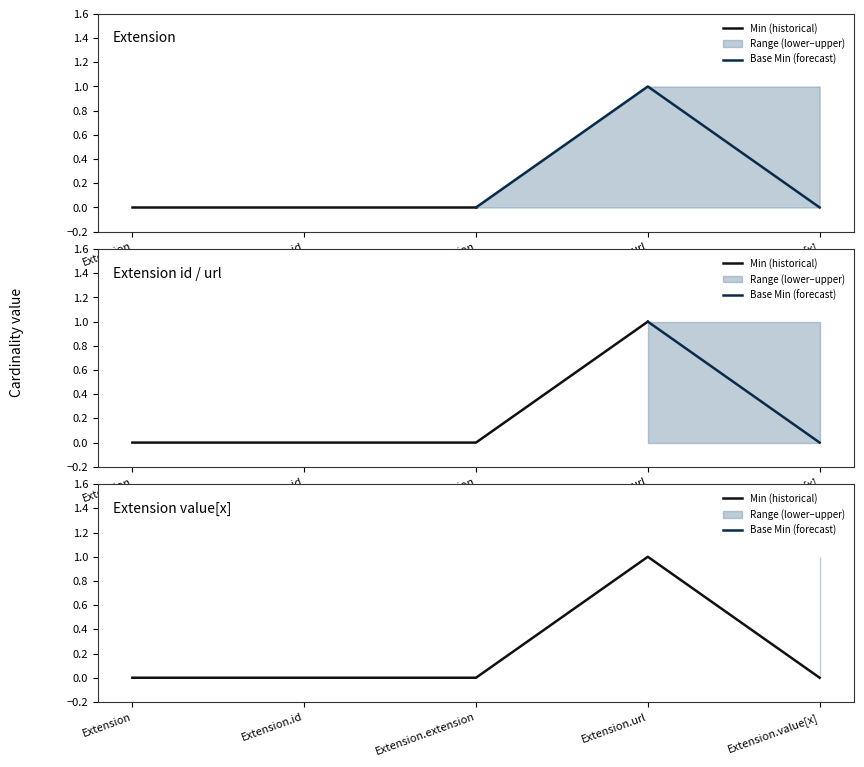

List the labels in order of value, largest first.

Extension.url, Extension, Extension.id, Extension.extension, Extension.value[x]